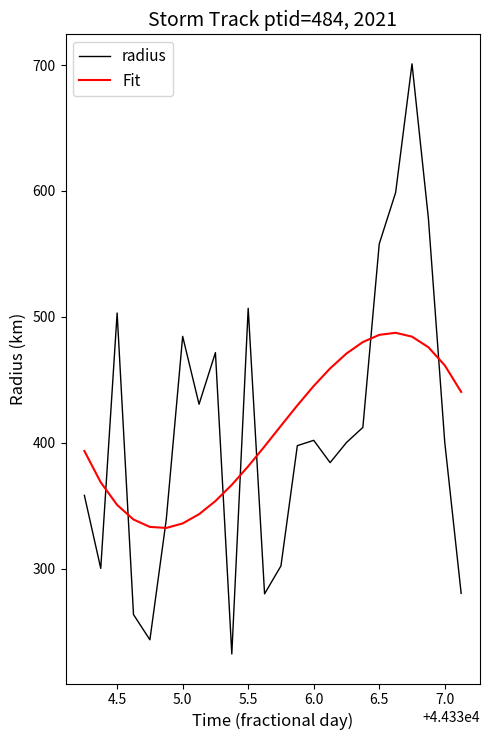

What is the lowest value of the Fit series?

332.3